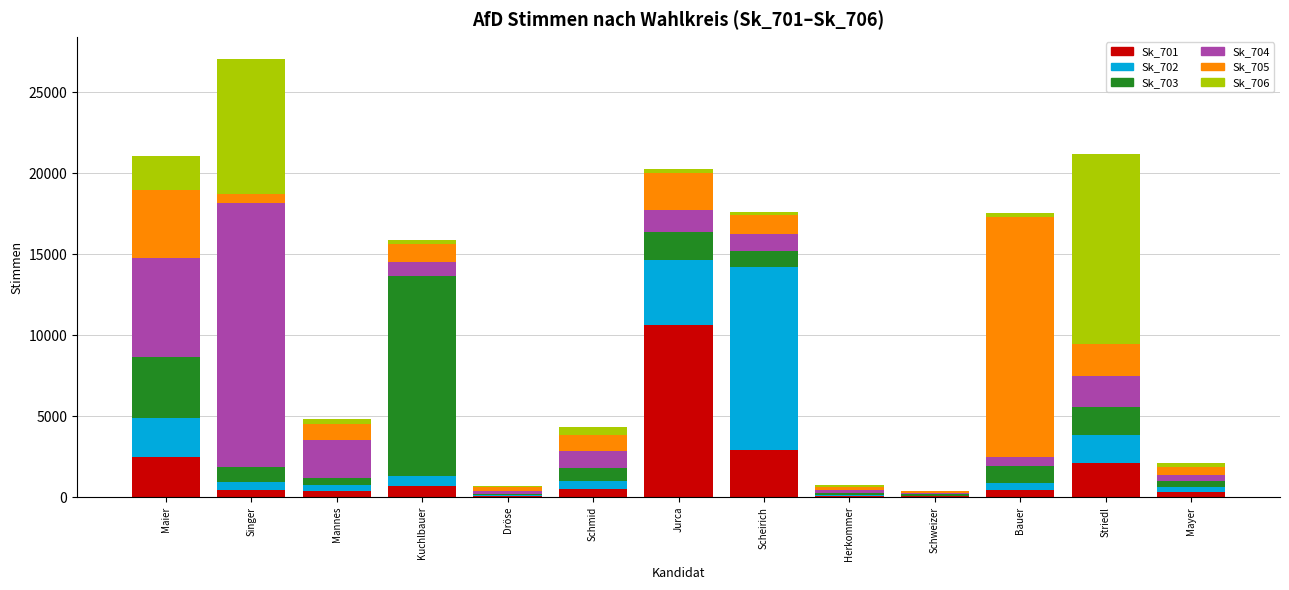

At which category is the sum across all series the highest?

Singer